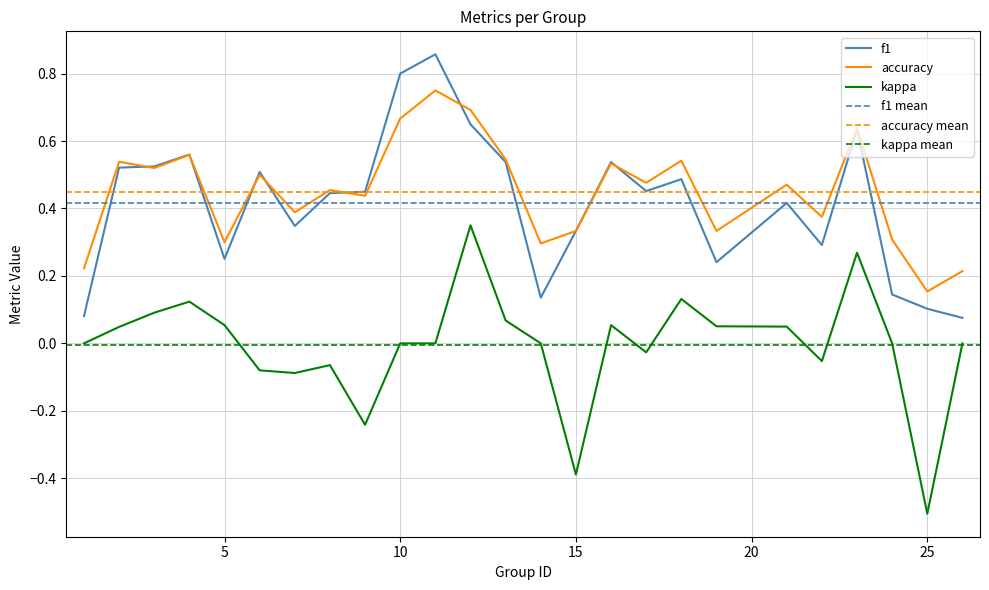

Which series has the largest total across all categories?

accuracy